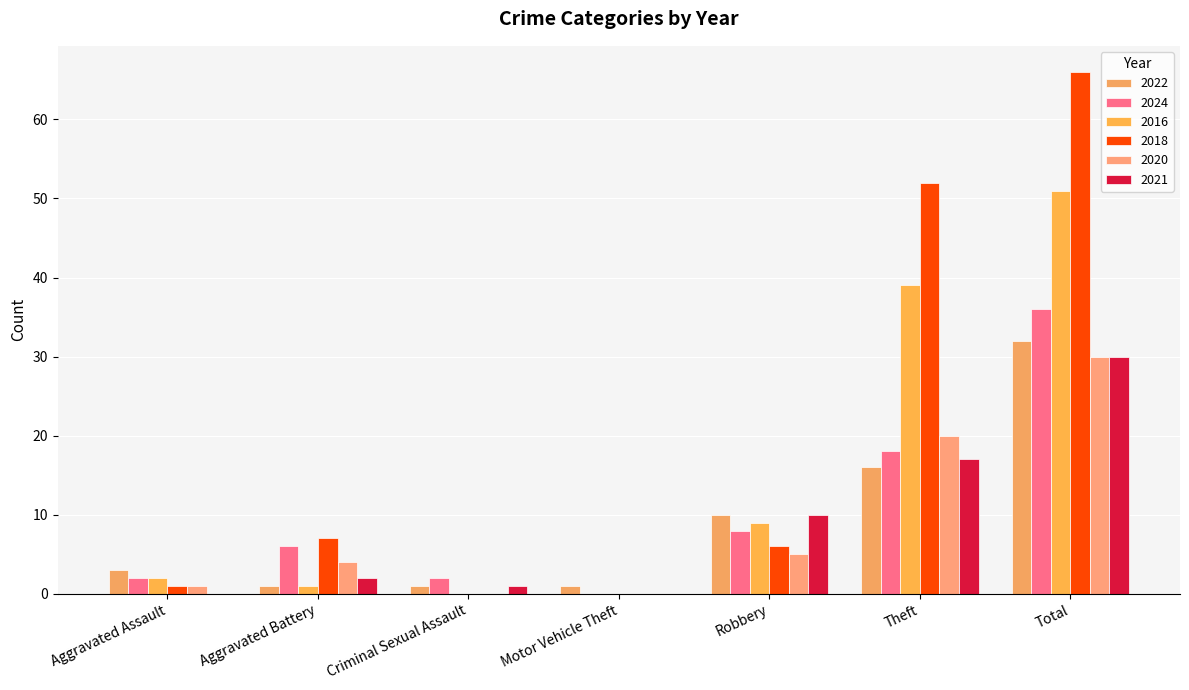

What is the maximum value for 2021?

30